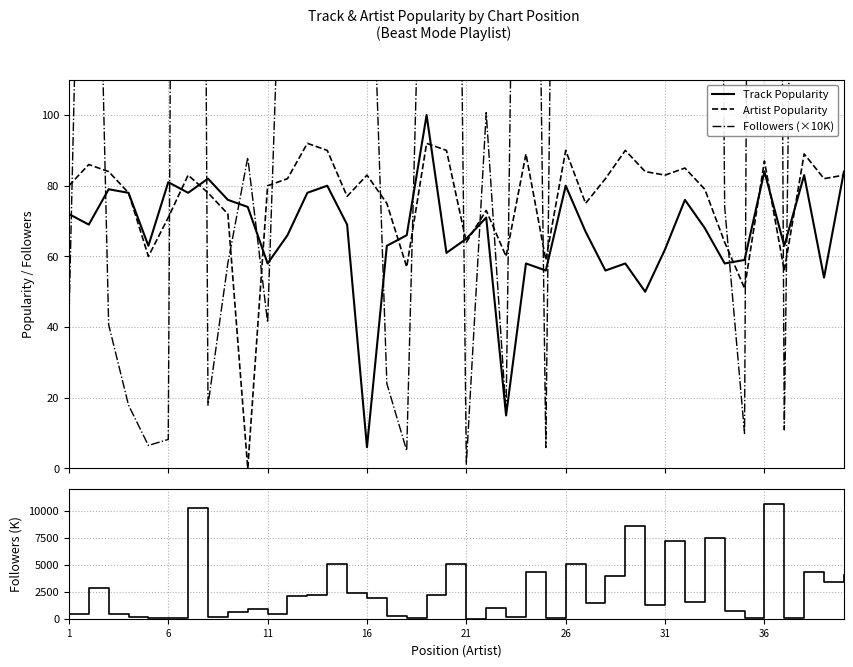

What is the highest value of the Track Popularity series?

100